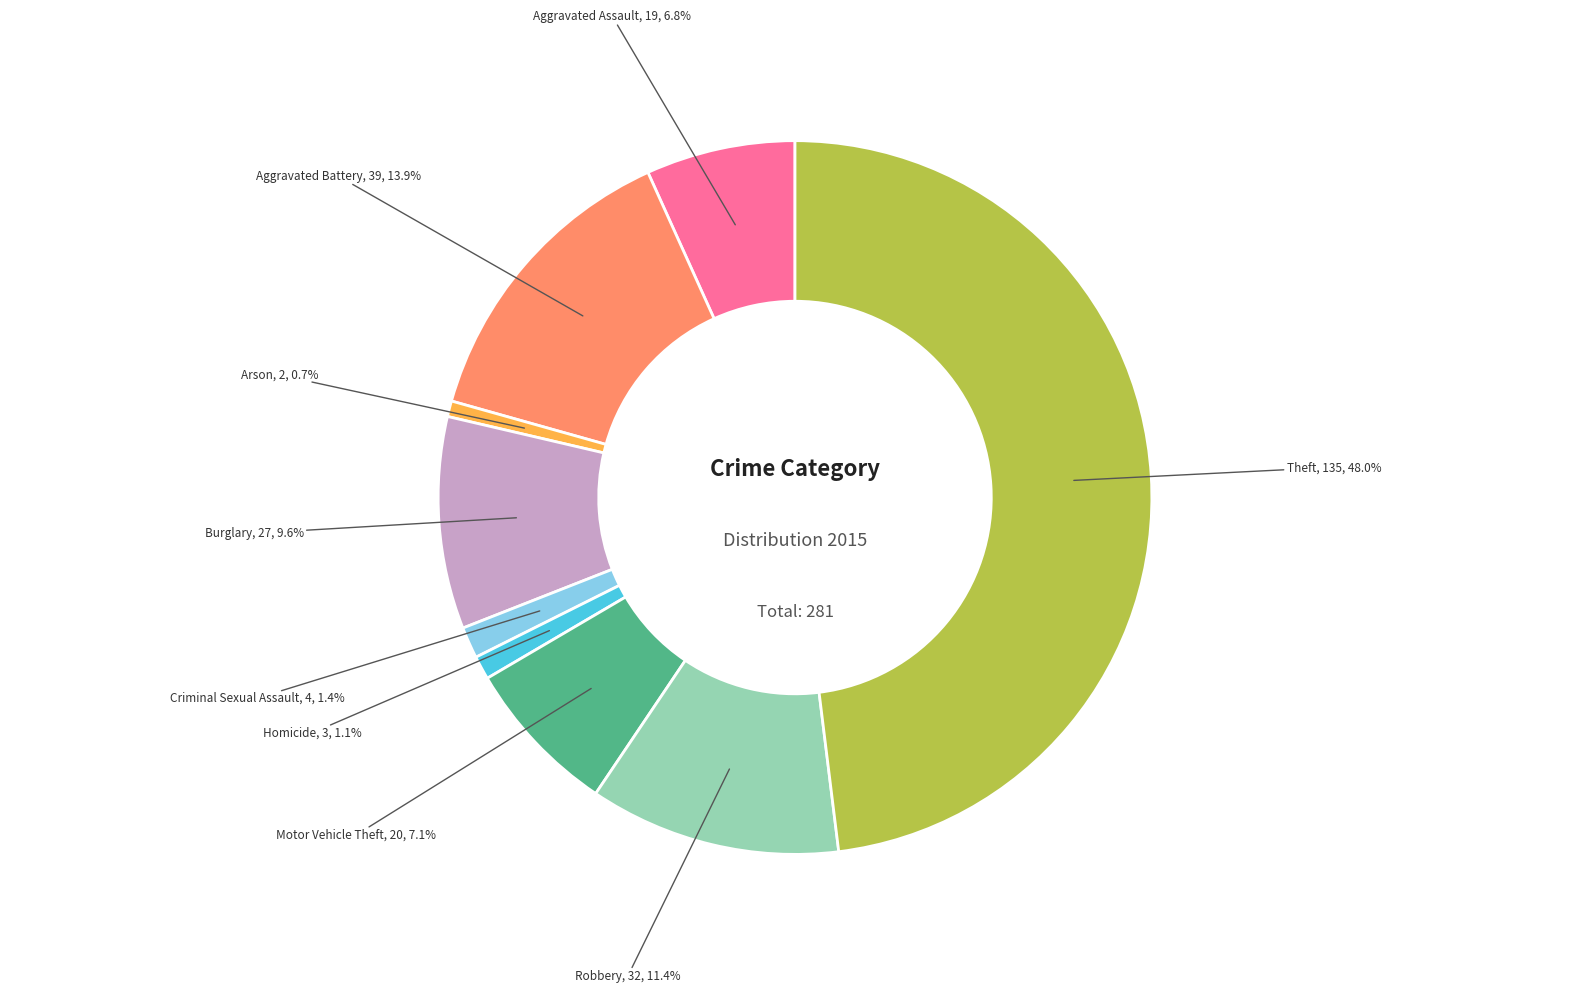

Is there a majority slice in this chart?

No